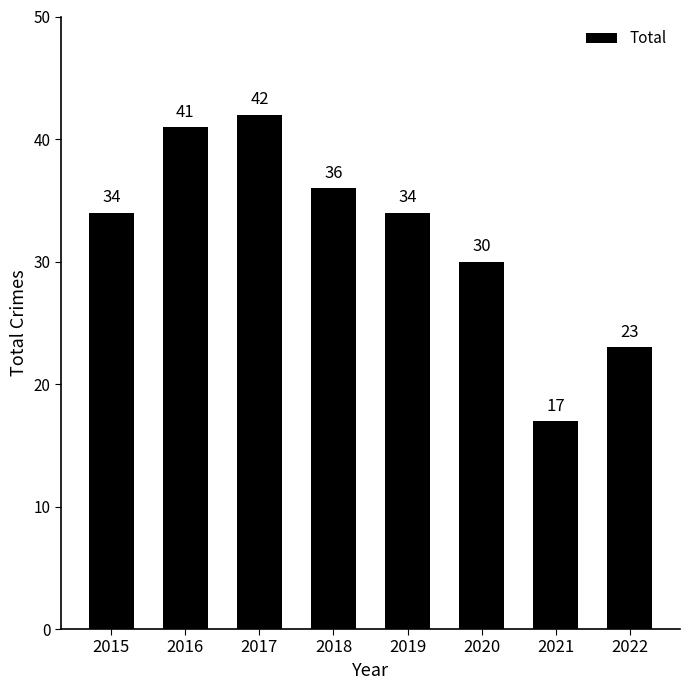

What is the difference between the maximum and minimum values?

25